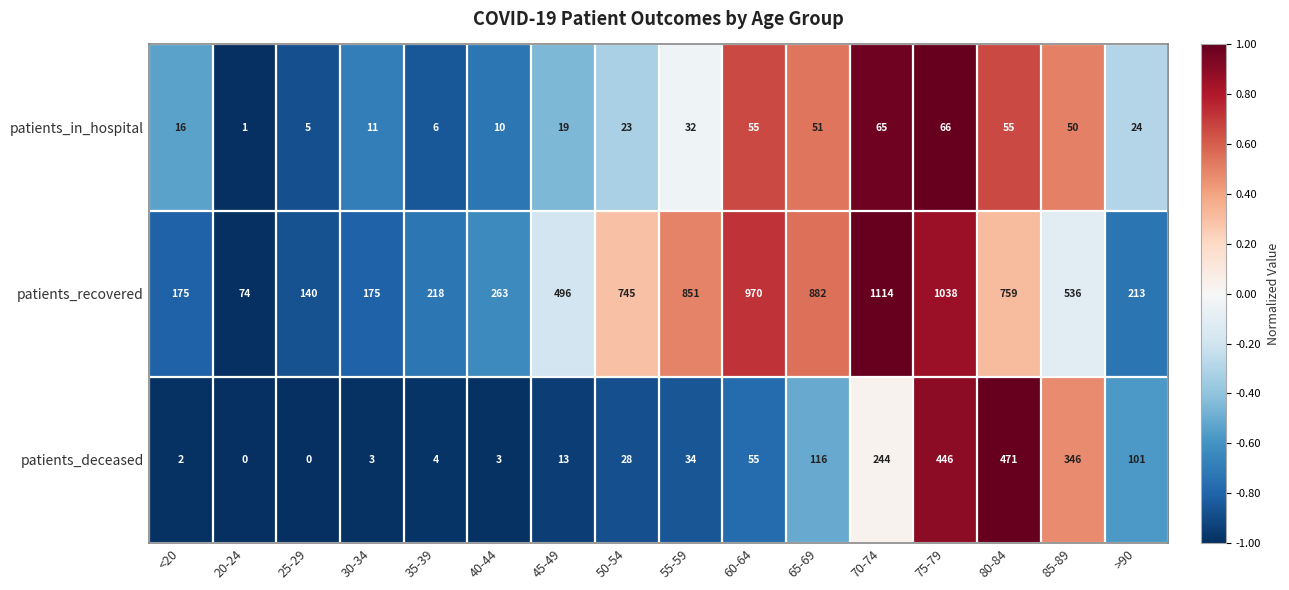

What is the sum of all patients_in_hospital values?

489